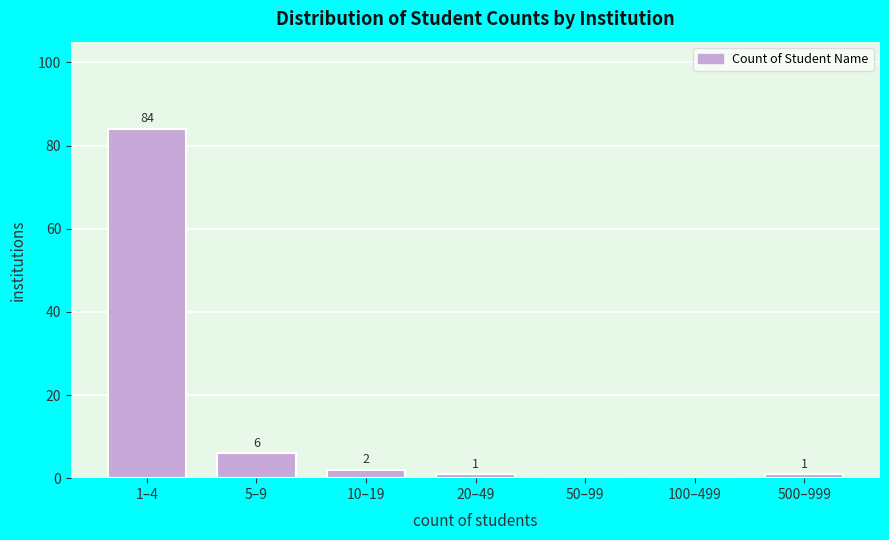

Reading left to right, extract all data points from this chart.

1–4=84	5–9=6	10–19=2	20–49=1	50–99=0	100–499=0	500–999=1